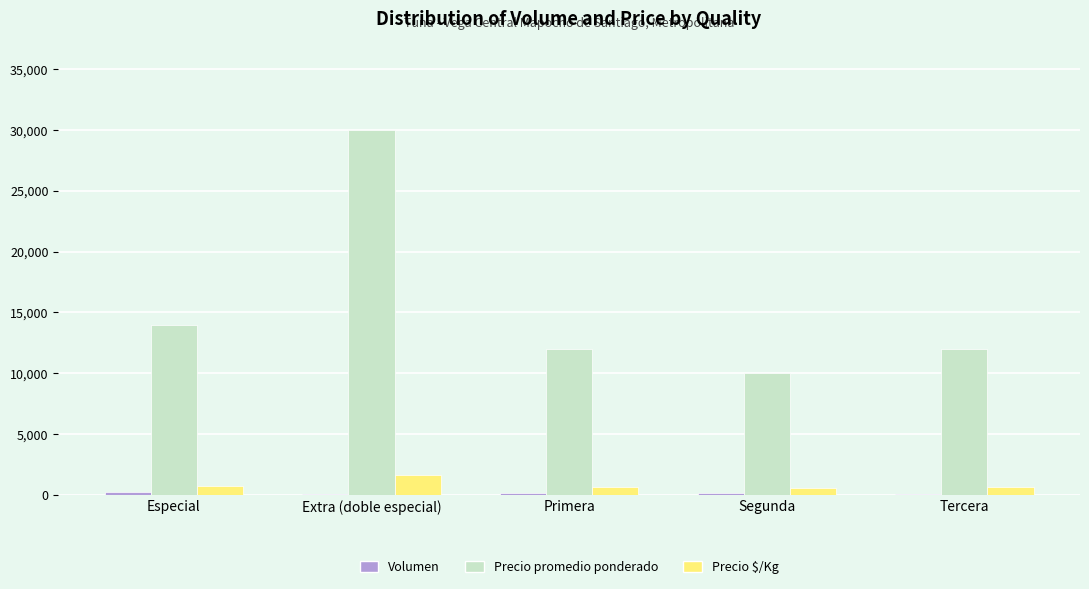

At which category is the sum across all series the highest?

Extra (doble especial)